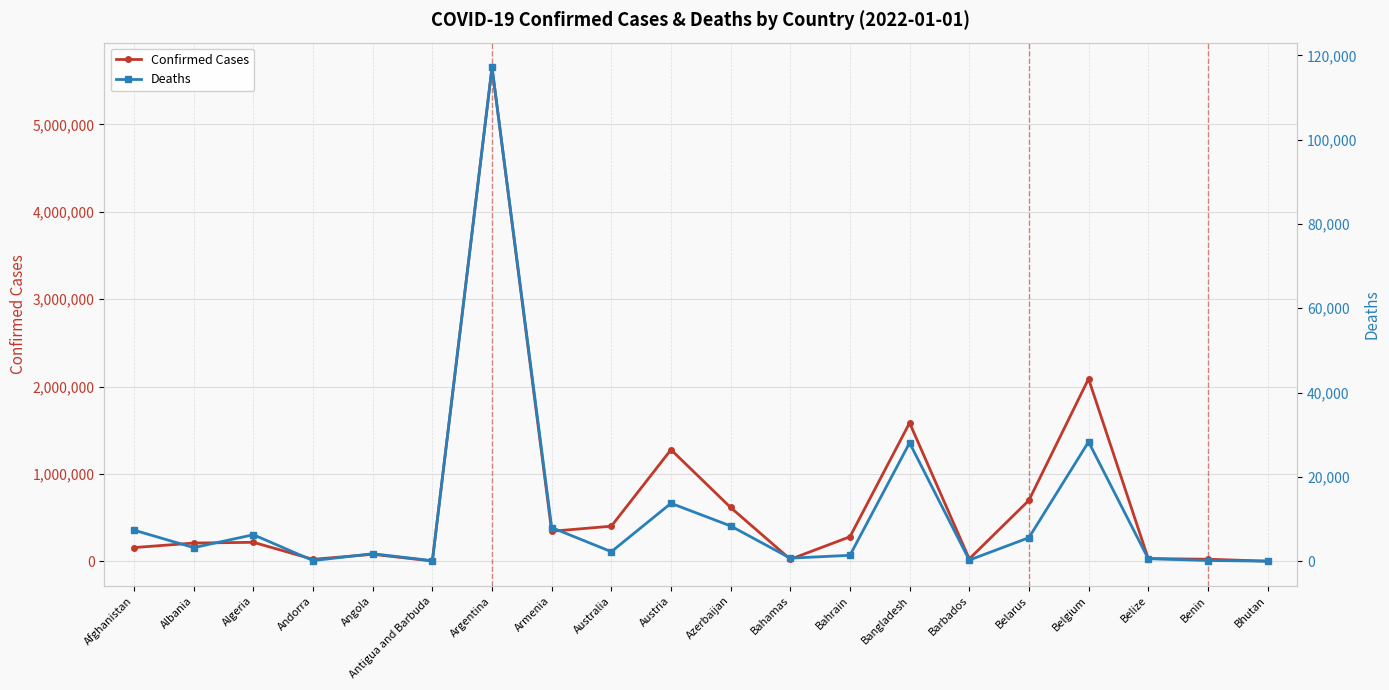

Does the chart display data point markers on the line(s)?

Yes